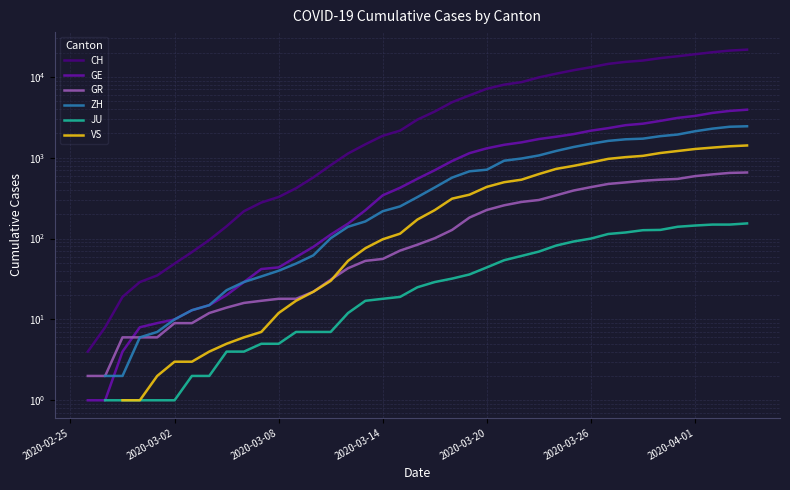

What is the spread (max minus min) of values at 19?

2144.0